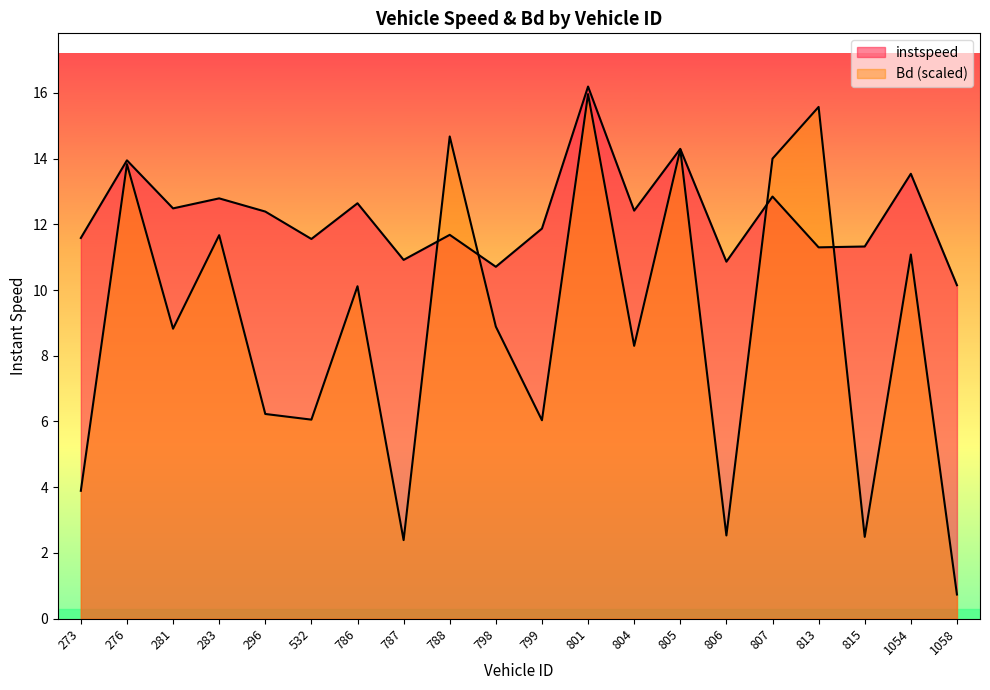

List the series in order of their peak value, highest first.

instspeed, Bd